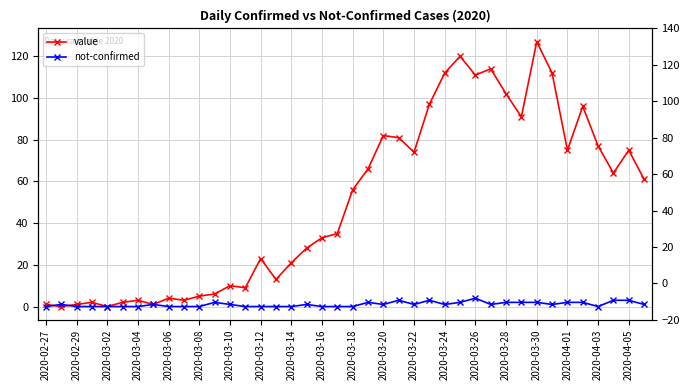

What are all the series names shown in the legend?

value, not-confirmed